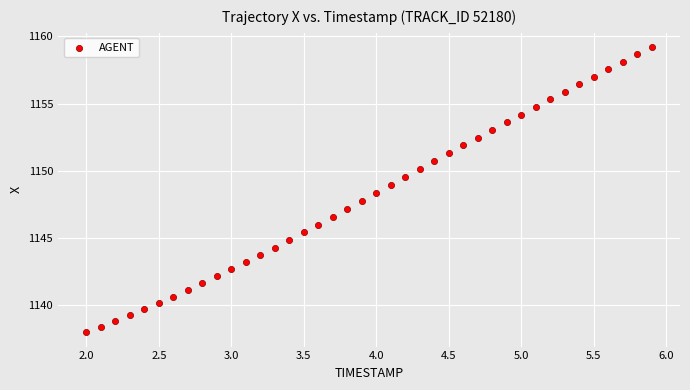

What is the range of X values (max minus min)?

3.9